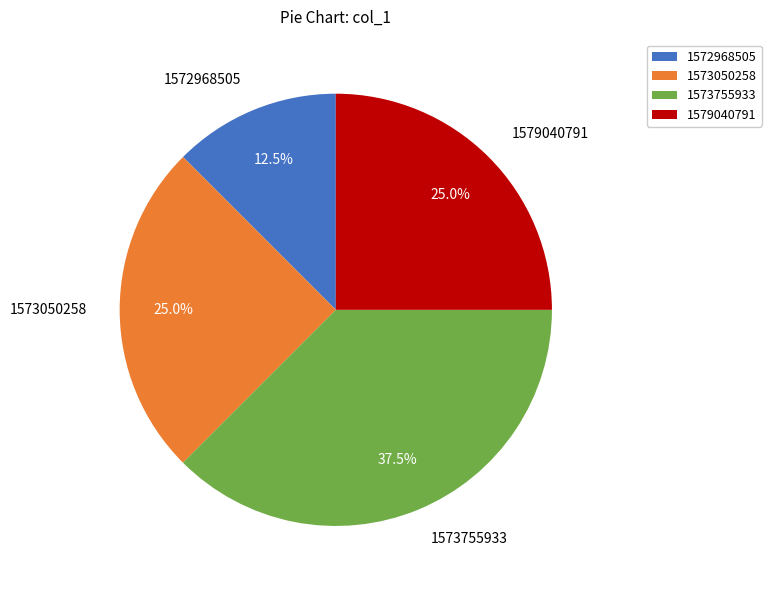

The 1573755933 slice represents 27% of the pie. True or false?

False